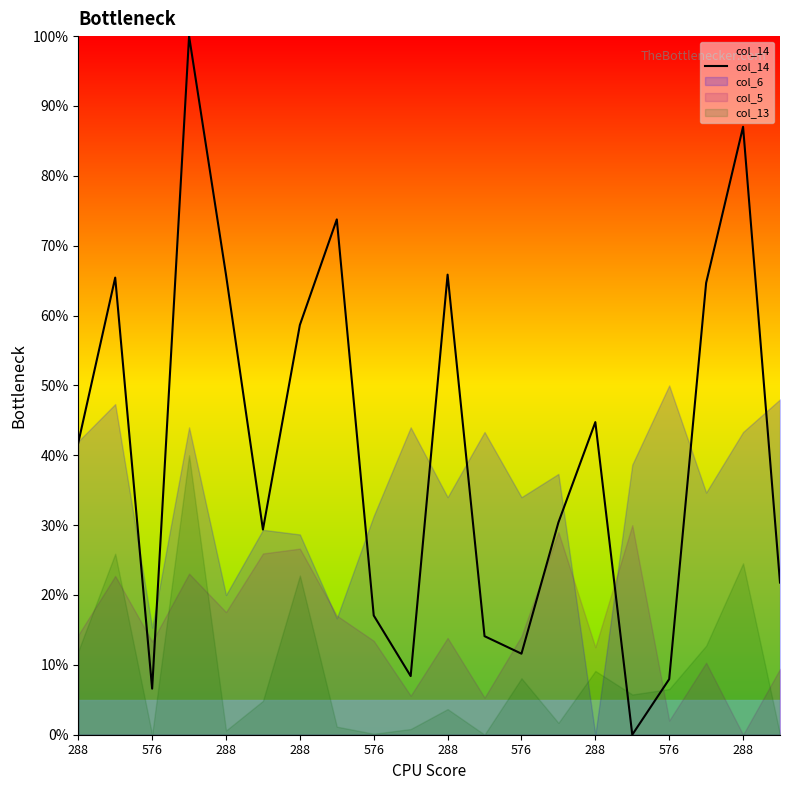

Is it true that the value at 576 is 1.7?

False